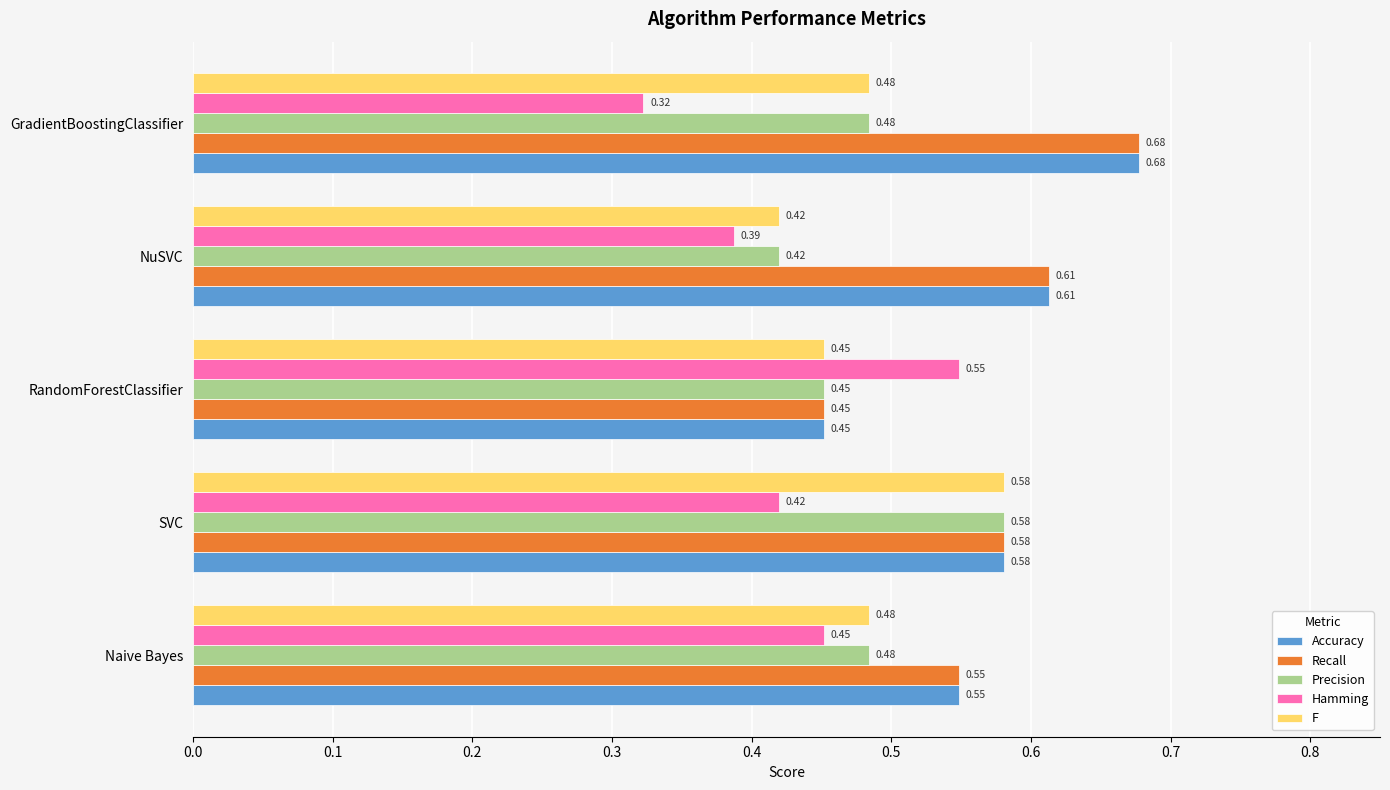

List the labels in order of Hamming value, largest first.

RandomForestClassifier, Naive Bayes, SVC, NuSVC, GradientBoostingClassifier